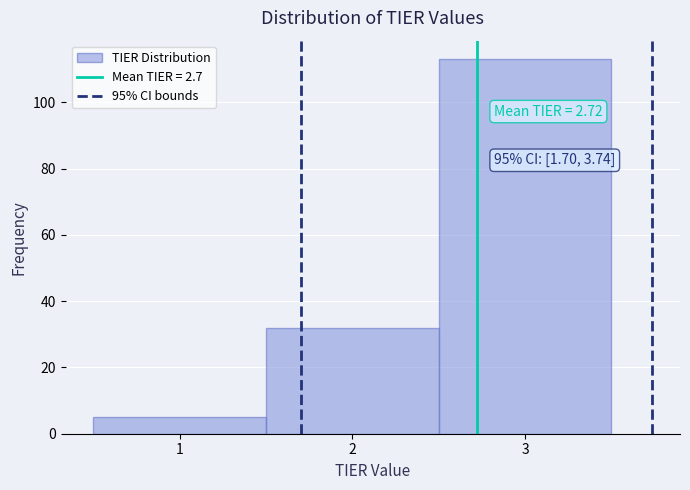

Which range on the x-axis has the tallest bar?

2.5 to 3.5